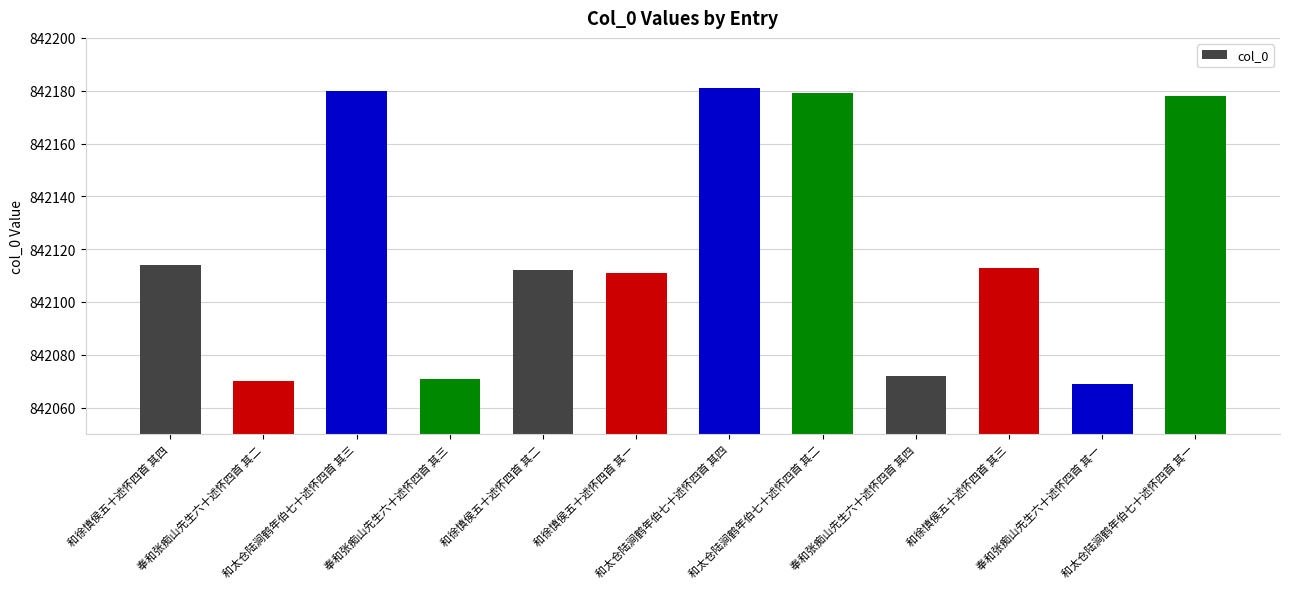

What is the maximum value shown in the chart?

842181